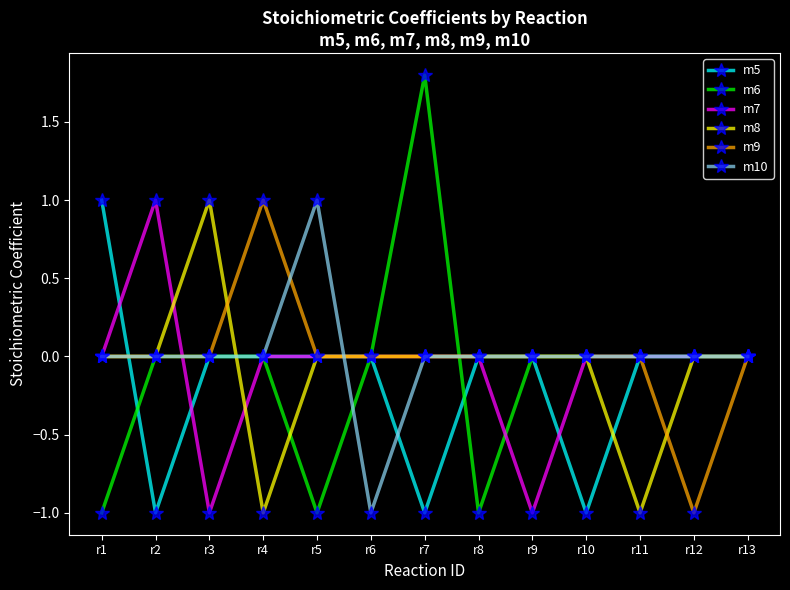

Reading left to right, what are all the values shown in this chart?

m5: 1.0	-1.0	0.0	0.0	0.0	0.0	-1.0	0.0	0.0	-1.0	0.0	0.0	0.0
m6: -1.0	0.0	0.0	0.0	-1.0	0.0	1.8	-1.0	0.0	0.0	0.0	0.0	0.0
m7: 0.0	1.0	-1.0	0.0	0.0	0.0	0.0	0.0	-1.0	0.0	0.0	0.0	0.0
m8: 0.0	0.0	1.0	-1.0	0.0	0.0	0.0	0.0	0.0	0.0	-1.0	0.0	0.0
m9: 0.0	0.0	0.0	1.0	0.0	0.0	0.0	0.0	0.0	0.0	0.0	-1.0	0.0
m10: 0.0	0.0	0.0	0.0	1.0	-1.0	0.0	0.0	0.0	0.0	0.0	0.0	0.0